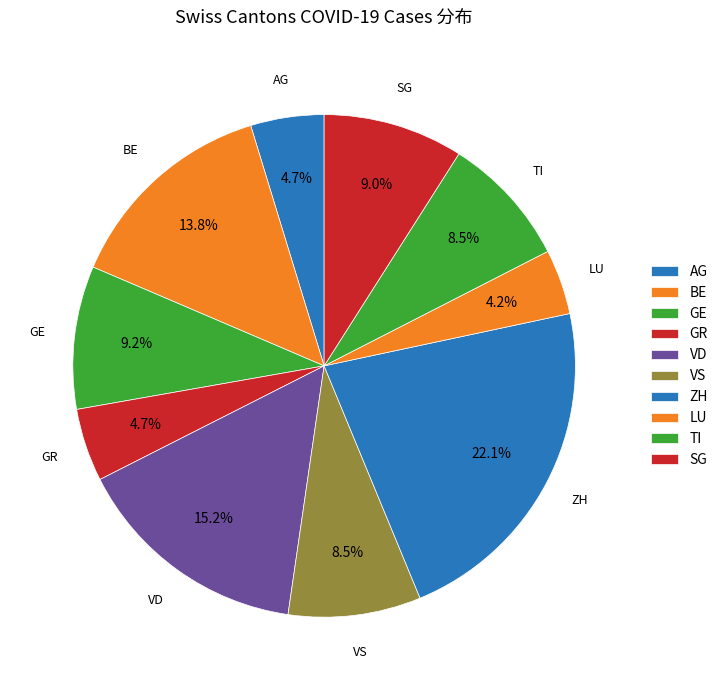

Approximately how many times larger is the value at ZH compared to SG?

2.5